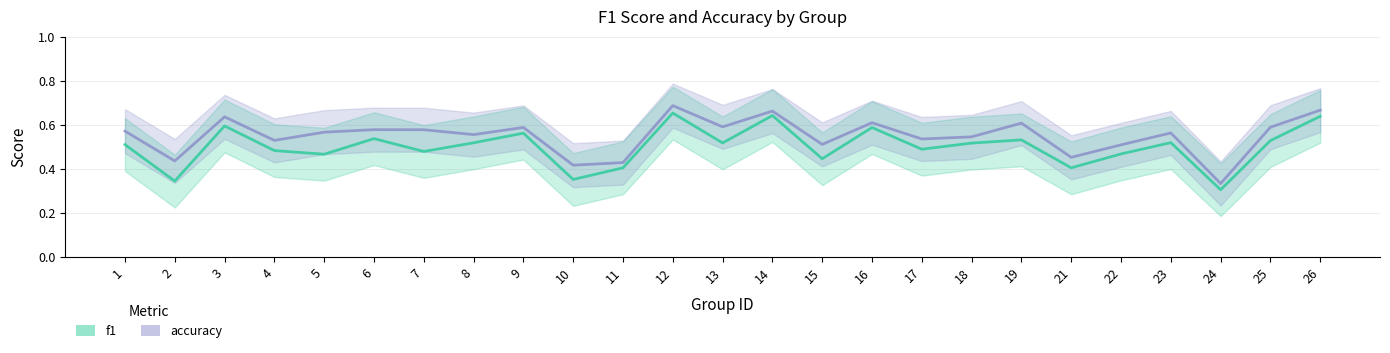

What is the smallest value displayed?

0.3